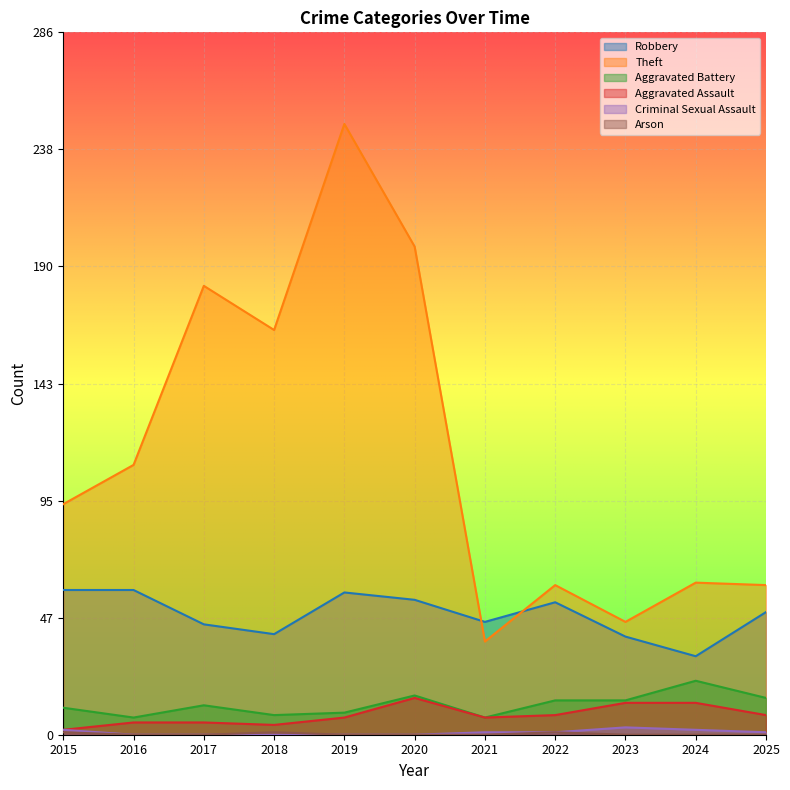

How many data points in Aggravated Assault are less than 7?

4